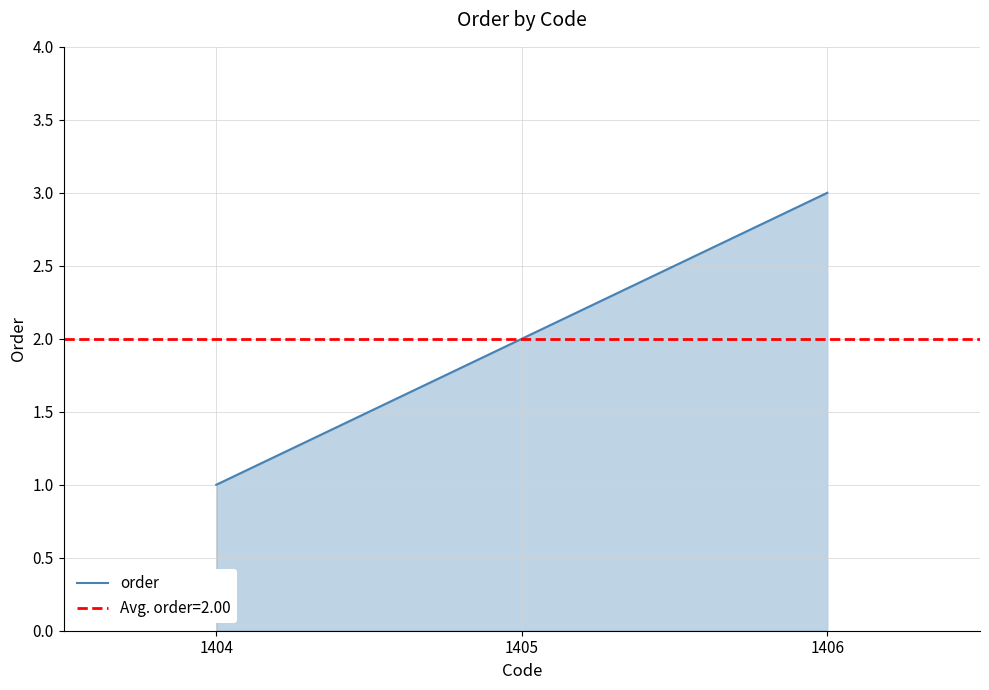

Does the chart have visible grid lines?

Yes